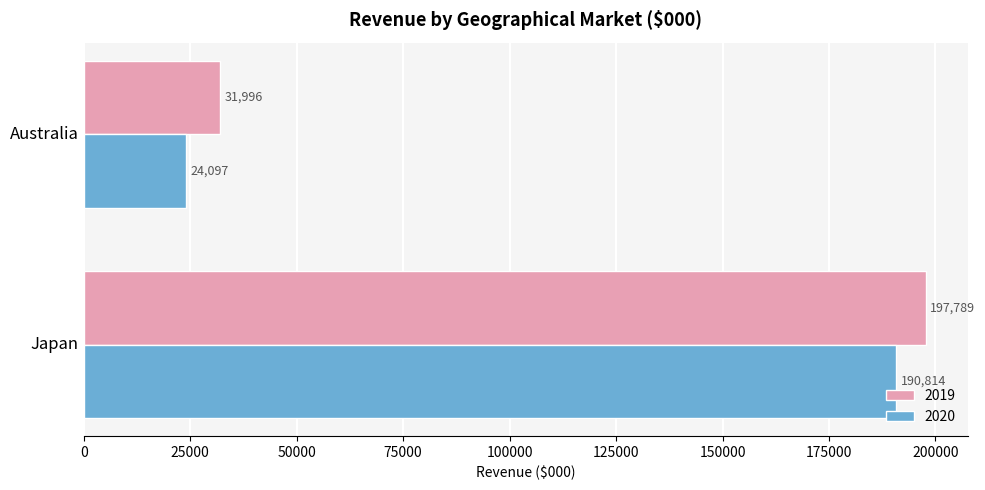

What is the sum of all 2020 values?

214911